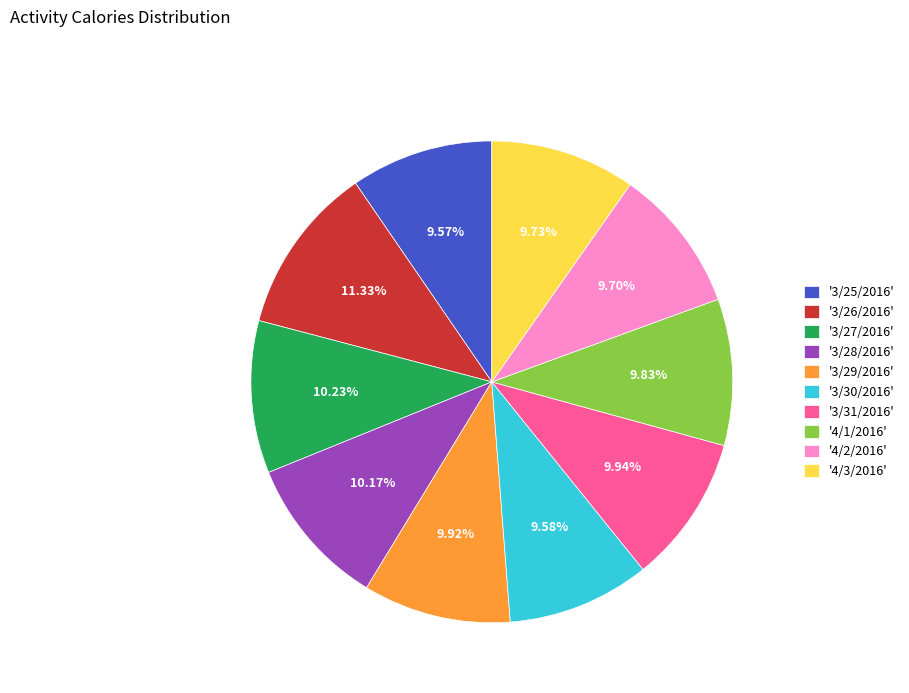

Approximately how many times larger is the value at '3/26/2016' compared to '4/1/2016'?

1.2